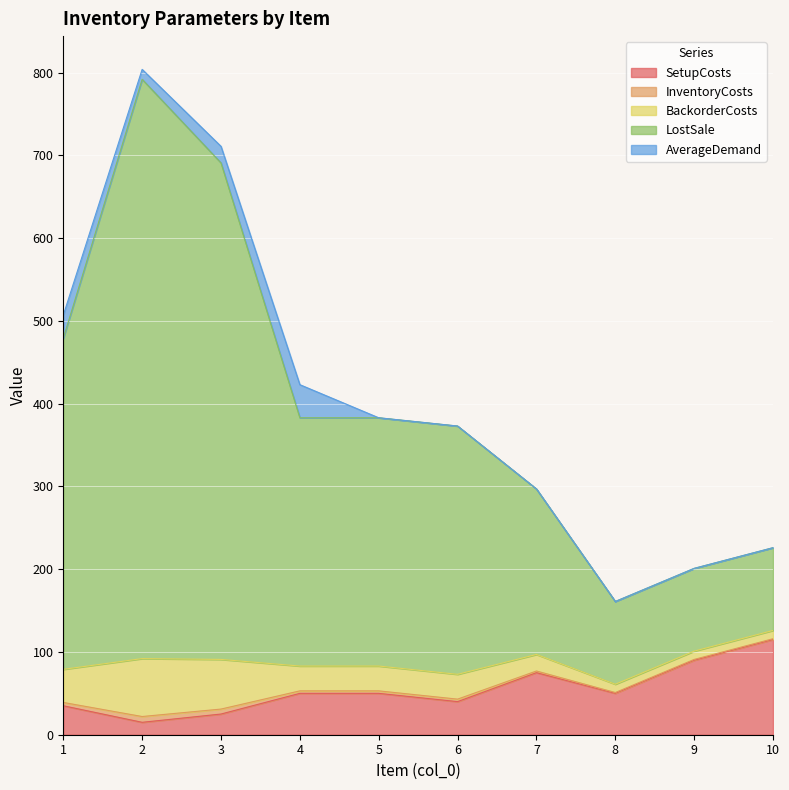

At which label does InventoryCosts reach its peak?

2